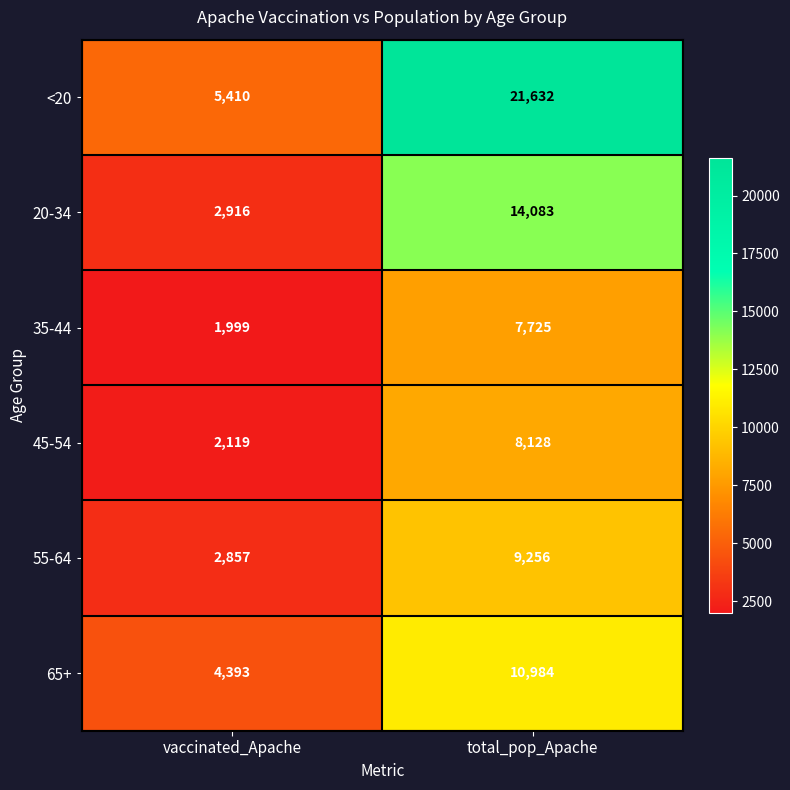

What is the total value across all series at vaccinated_Apache?

19694